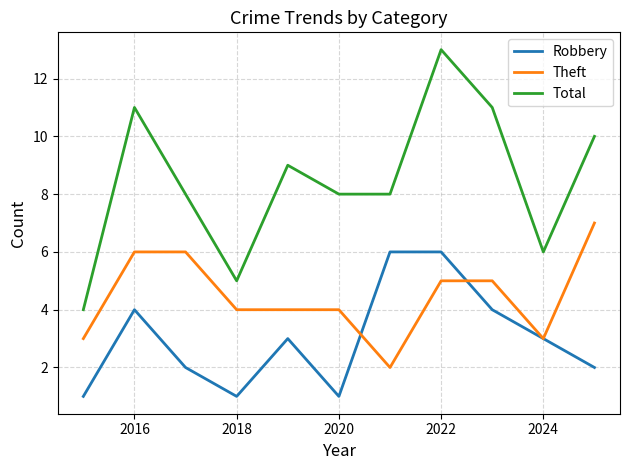

Which series has the largest range (max minus min)?

Total